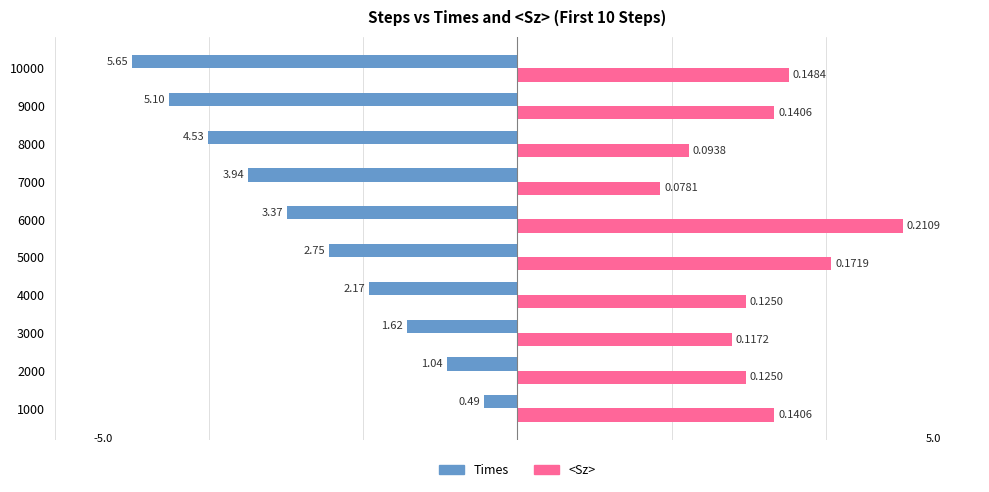

At how many categories does at least one series exceed 0?

10